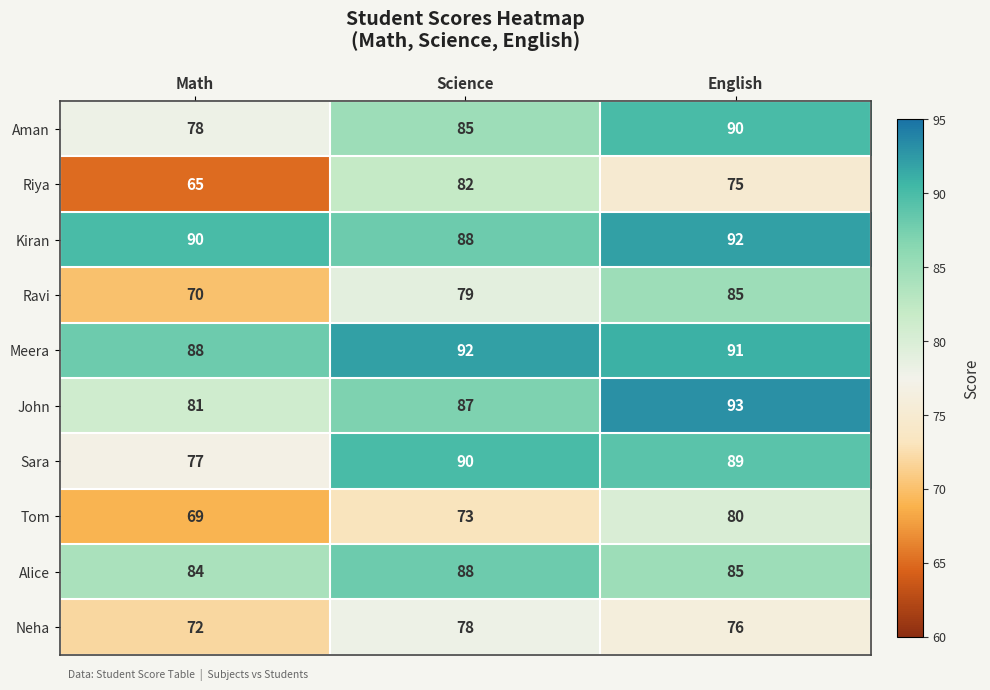

At which category is the sum across all series the highest?

English